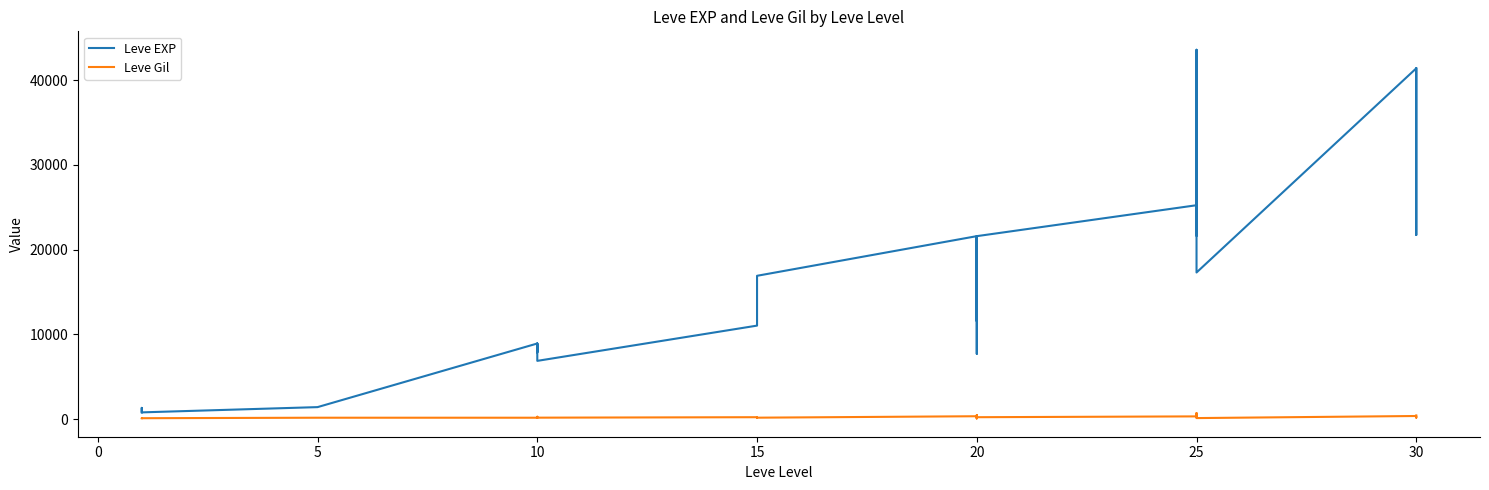

True or false: Leve EXP and Leve Gil intersect in this chart.

False